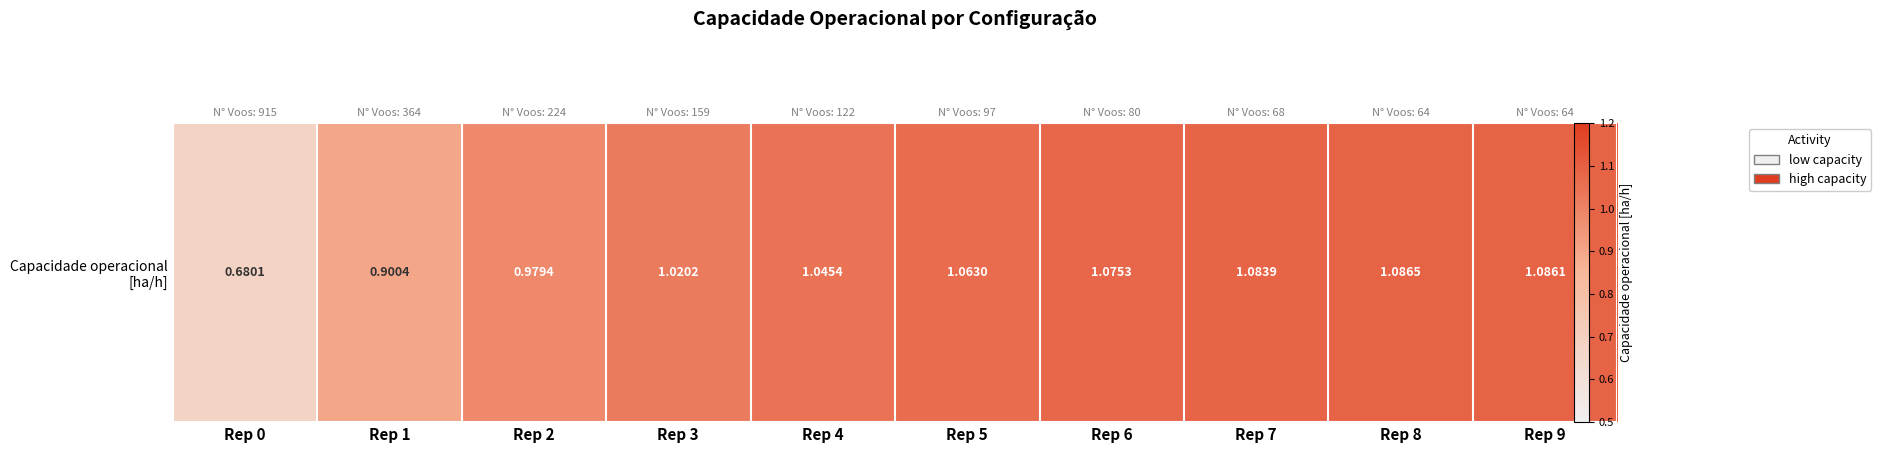

What is the change in value from Rep 0 to Rep 4?

+0.4